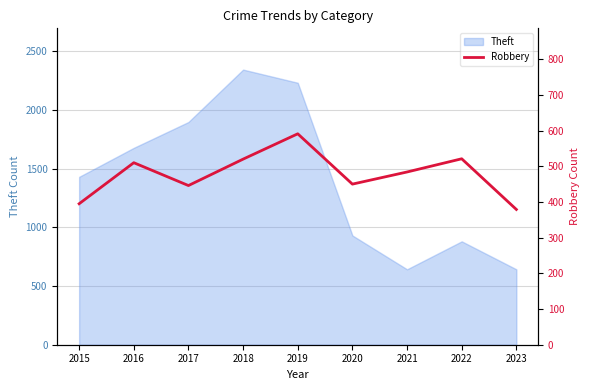

Which label corresponds to the smallest value in the chart?

2023